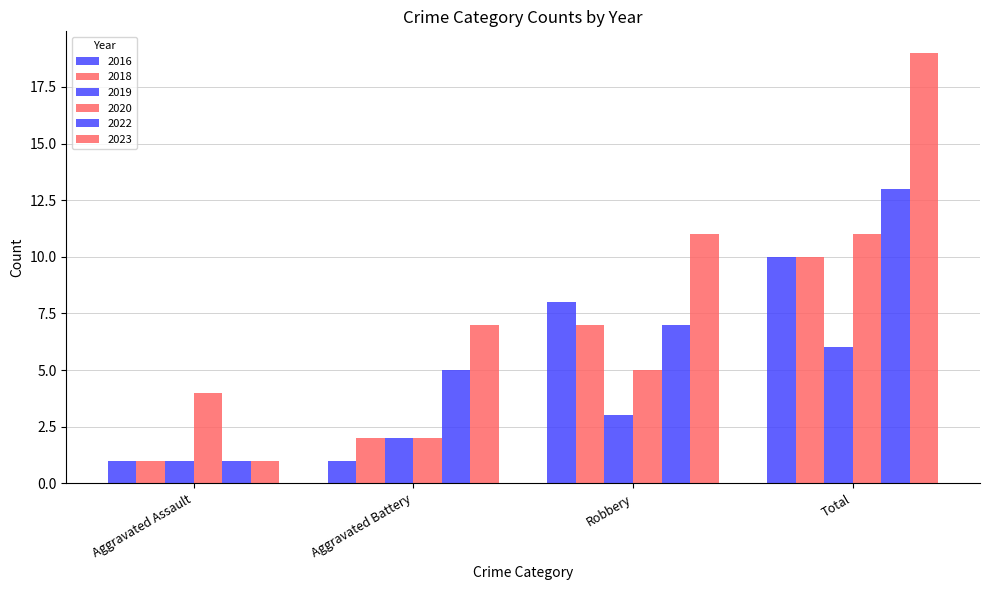

At which label does 2018 reach its peak?

Total